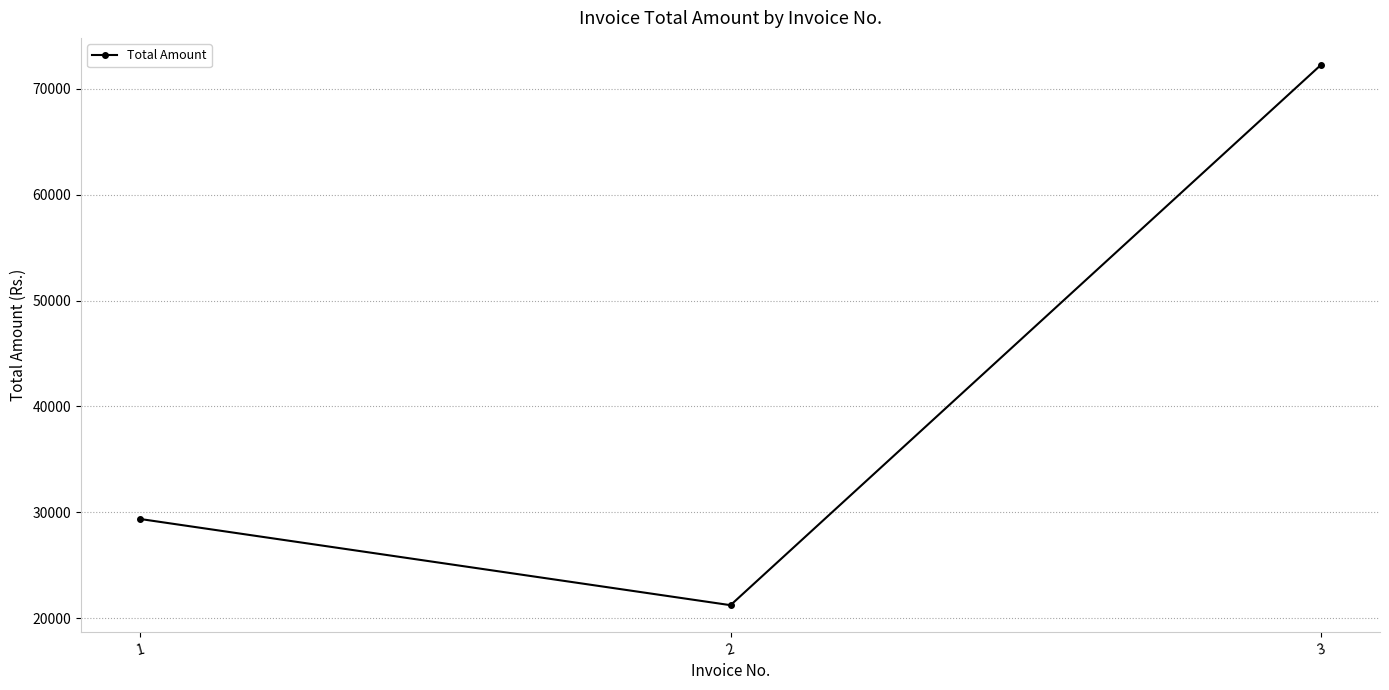

What is the difference between the maximum and minimum values?

51058.5